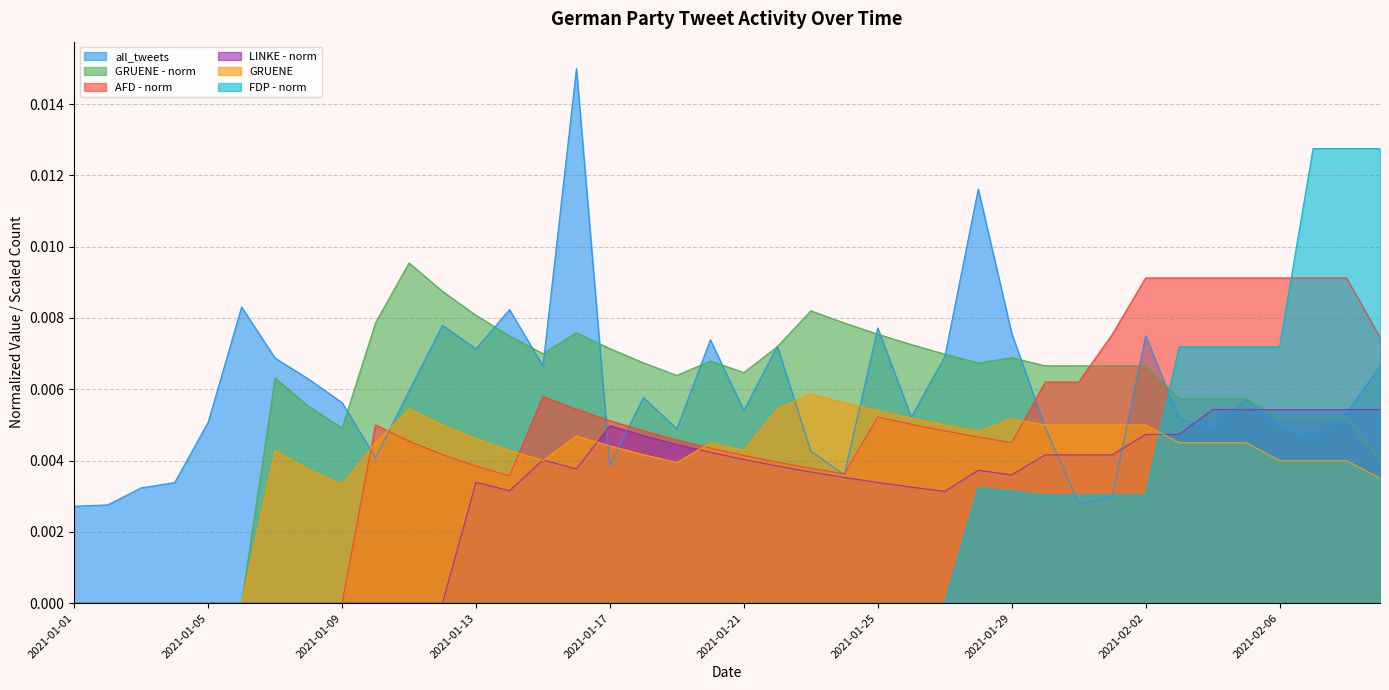

Between 2021-02-03 and 2021-02-08, which is larger?

2021-02-08